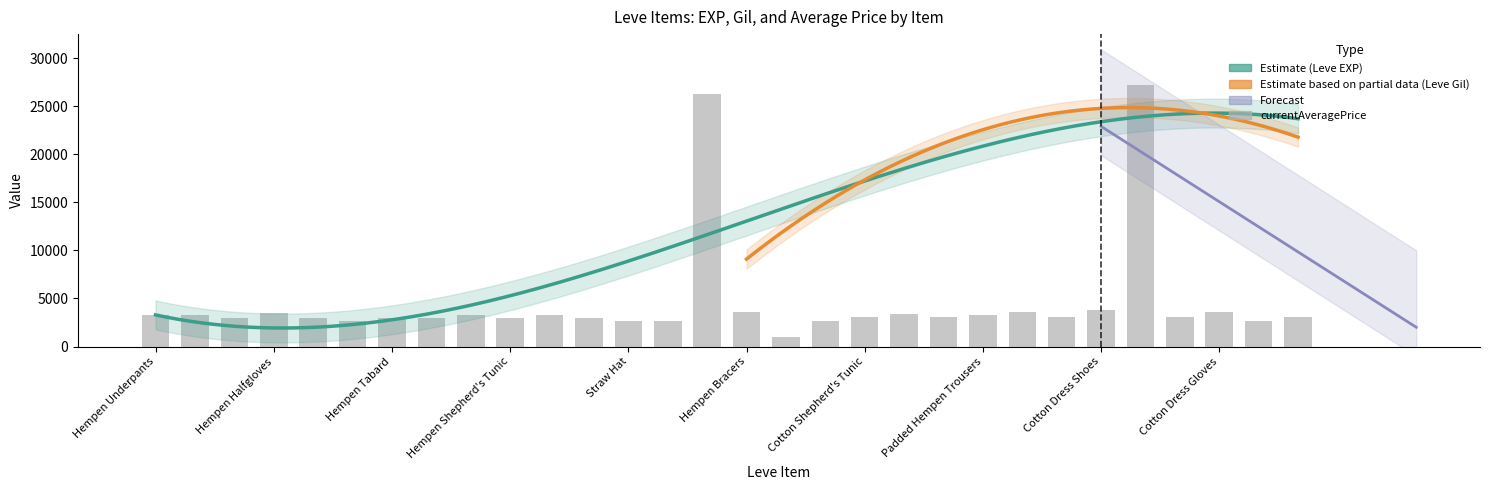

At how many categories does at least one series exceed 14015?

12